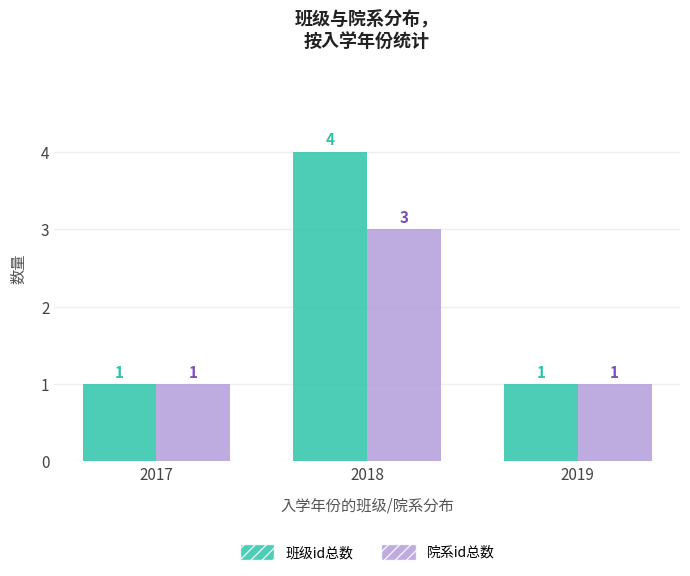

The 院系id总数 series shows 1 at 2017. True or false?

True